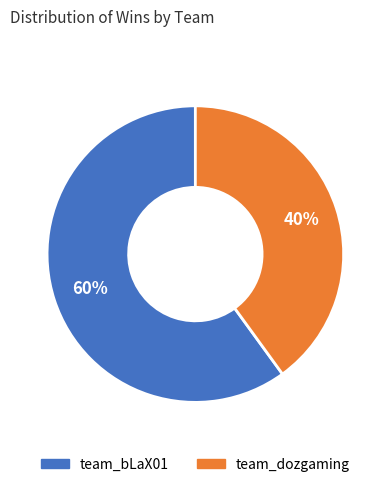

Is it true that team_bLaX01 is 70% of the pie?

False